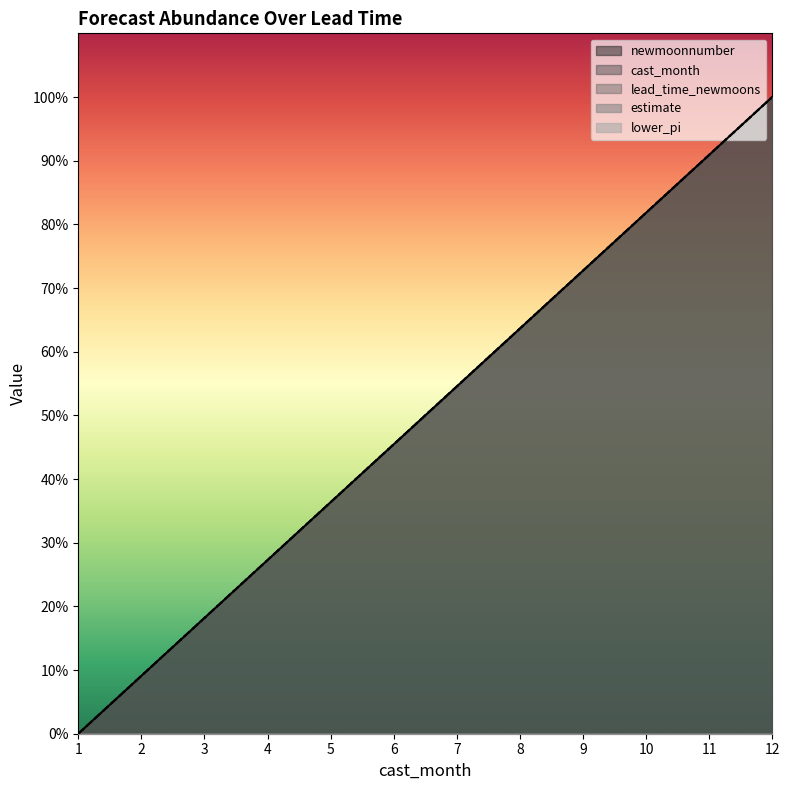

True or false: newmoonnumber and lead_time_newmoons cross at least once.

False